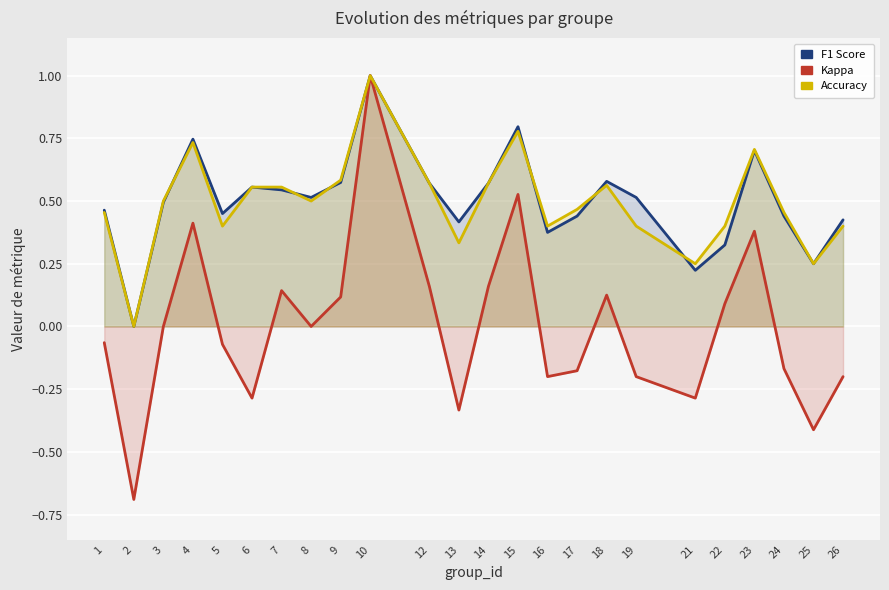

Reading right to left, extract all data points from this chart.

f1: 0.4	0.2	0.4	0.7	0.3	0.2	0.5	0.6	0.4	0.4	0.8	0.6	0.4	0.6	1.0	0.6	0.5	0.5	0.6	0.5	0.7	0.5	0.0	0.5
kappa: -0.2	-0.4	-0.2	0.4	0.1	-0.3	-0.2	0.1	-0.2	-0.2	0.5	0.2	-0.3	0.2	1.0	0.1	0.0	0.1	-0.3	-0.1	0.4	0.0	-0.7	-0.1
accuracy: 0.4	0.2	0.5	0.7	0.4	0.2	0.4	0.6	0.5	0.4	0.8	0.6	0.3	0.6	1.0	0.6	0.5	0.6	0.6	0.4	0.7	0.5	0.0	0.5